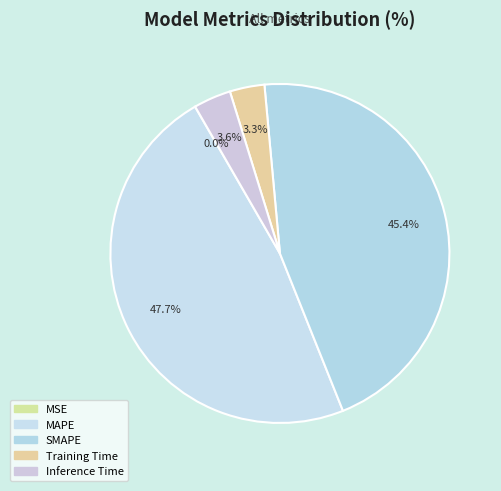

True or false: Training Time accounts for 3% of the total.

True